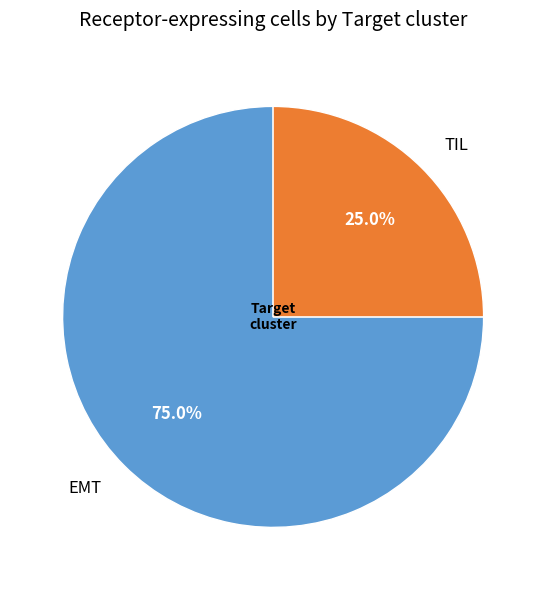

What percentage is the TIL slice, to the nearest percent?

25%